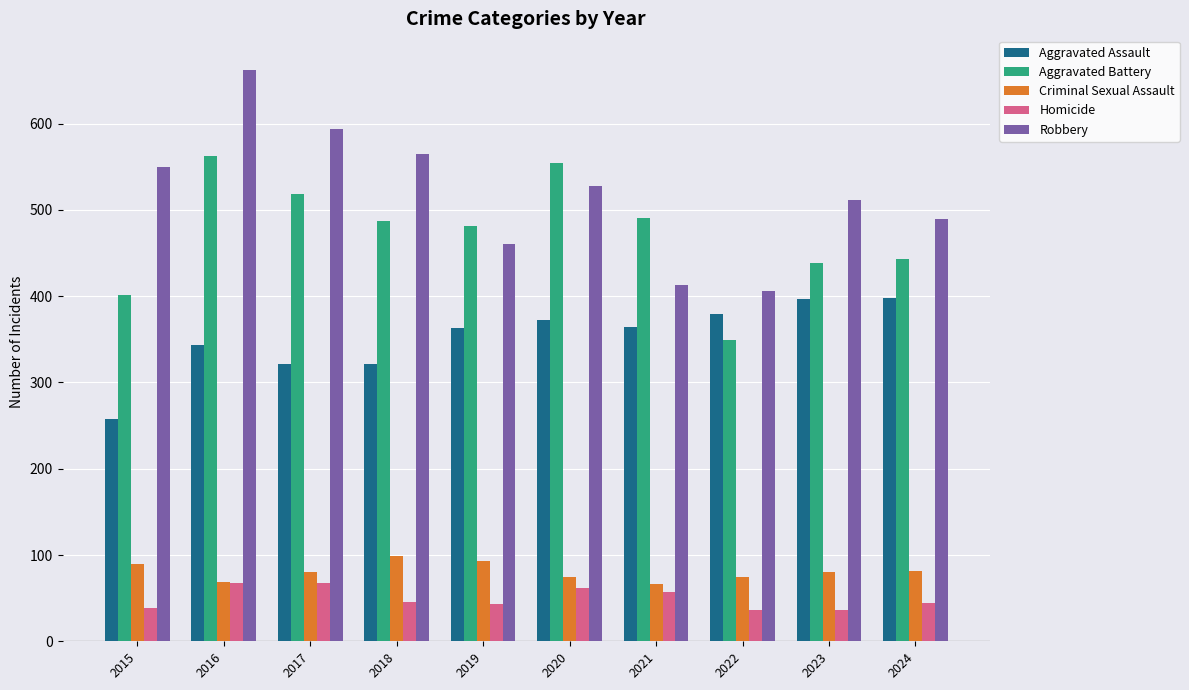

What is the value of the Aggravated Battery bar at the 6th from the left?

555